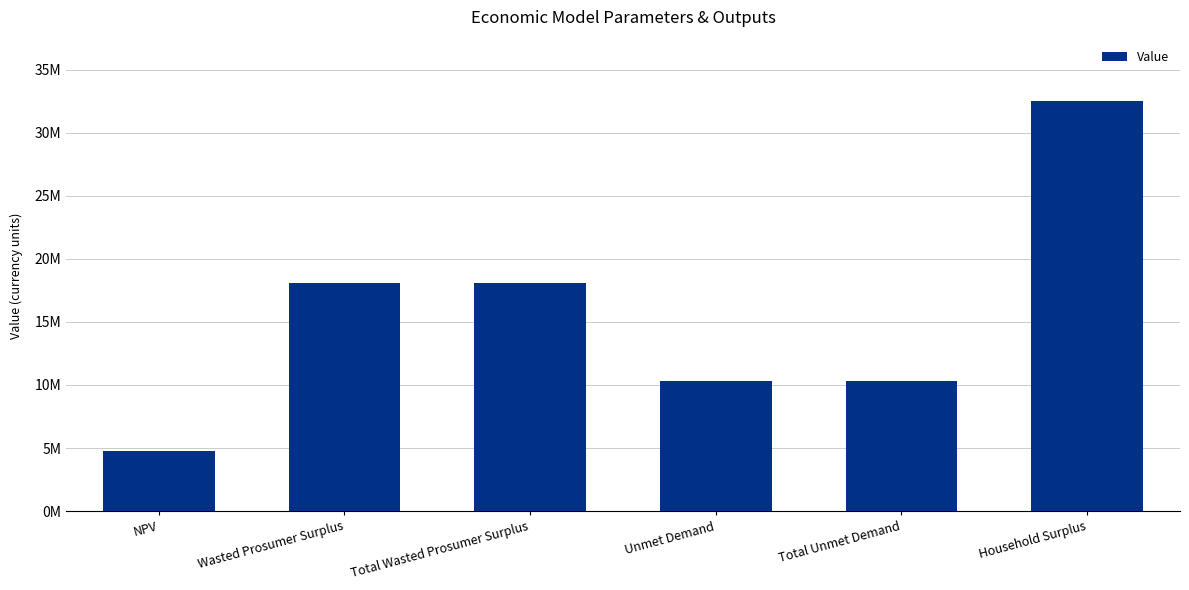

Reading left to right, extract all data points from this chart.

4800888.7	18093321.8	18093321.8	10285071.6	10285071.6	32509569.3